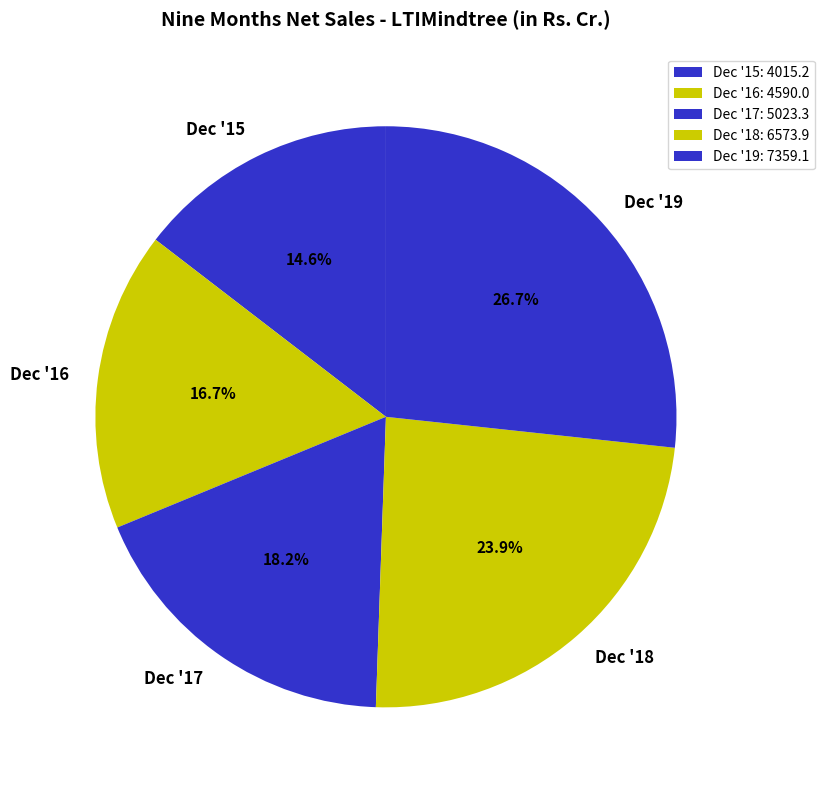

Is there any slice that represents more than half of the pie?

No